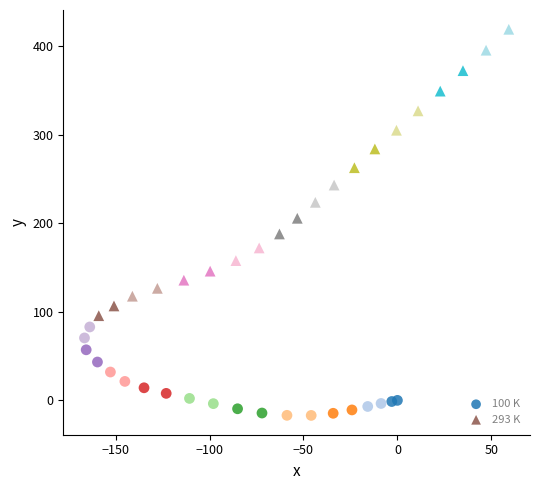

What are all the series names shown in the legend?

100 K, 293 K